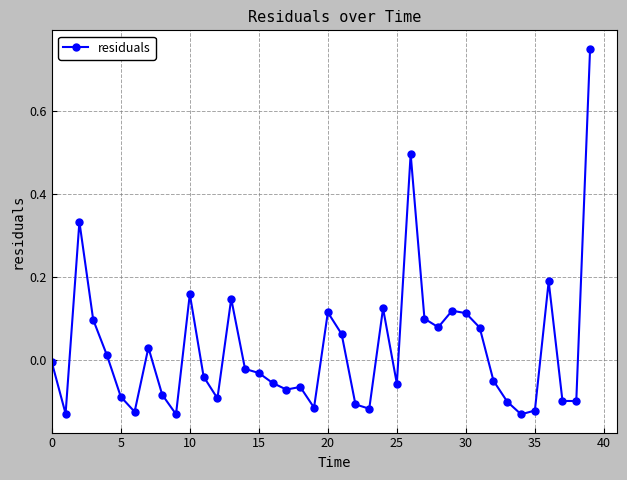

What is the difference between the second highest and minimum values?

0.6